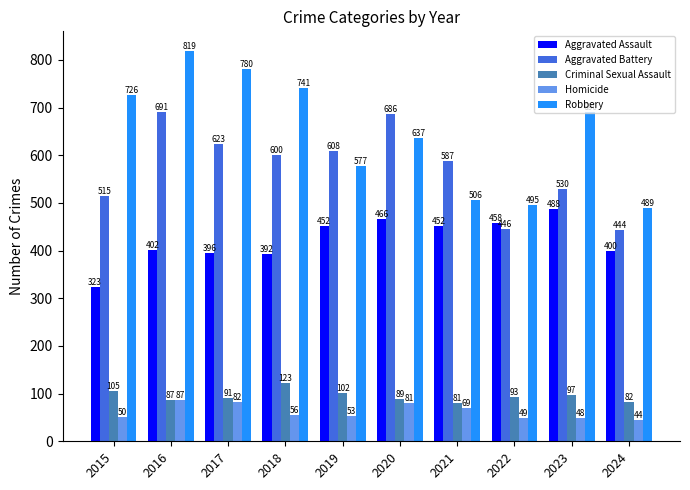

The value of Criminal Sexual Assault at 2015 is 105. True or false?

True